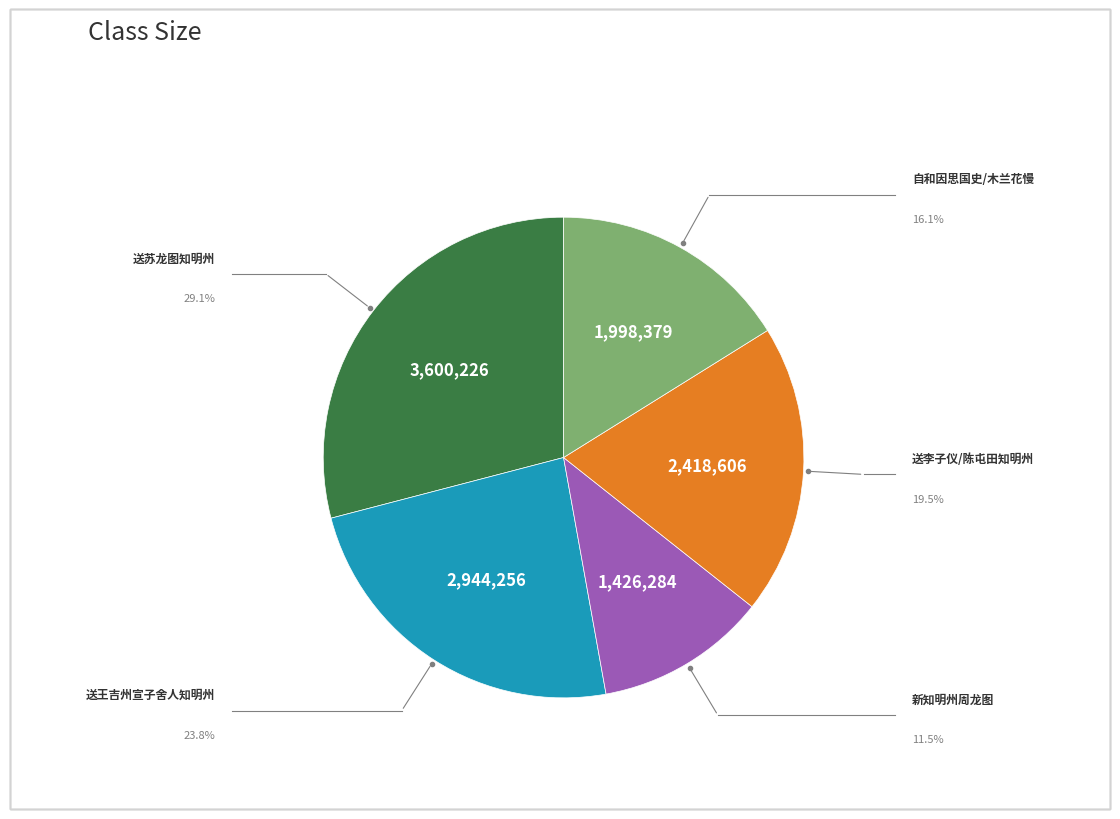

Does any single category account for the majority?

No